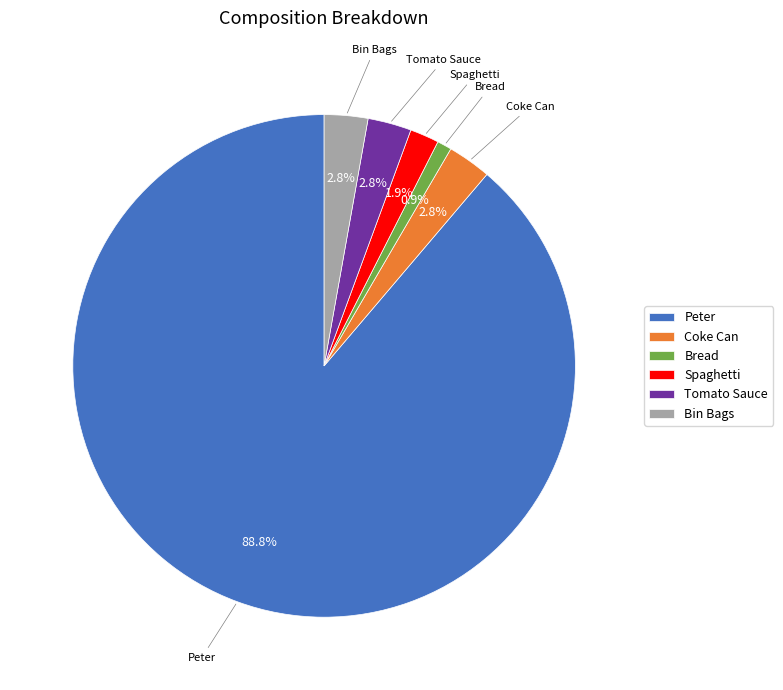

What is the ratio of the value at Bread to the value at Bin Bags?

0.3